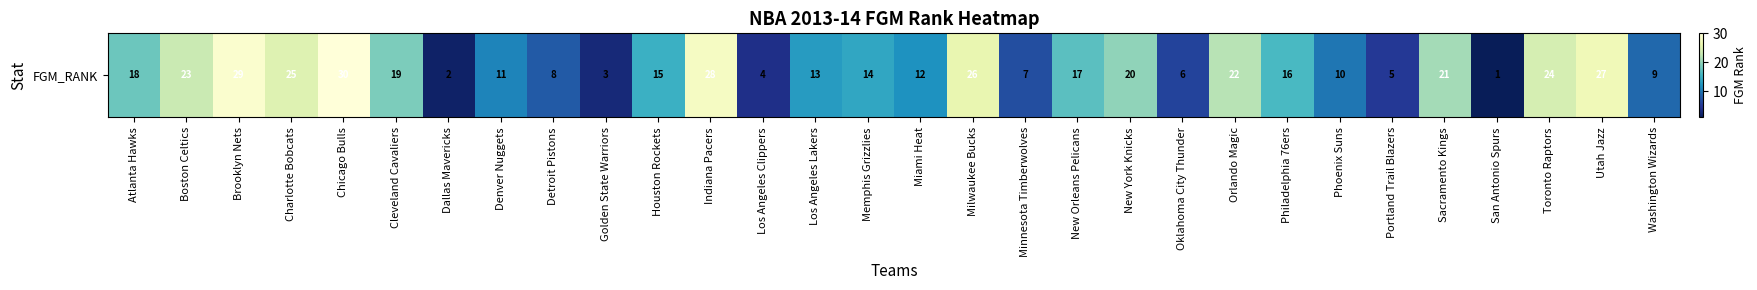

How many data points are above 16?

14